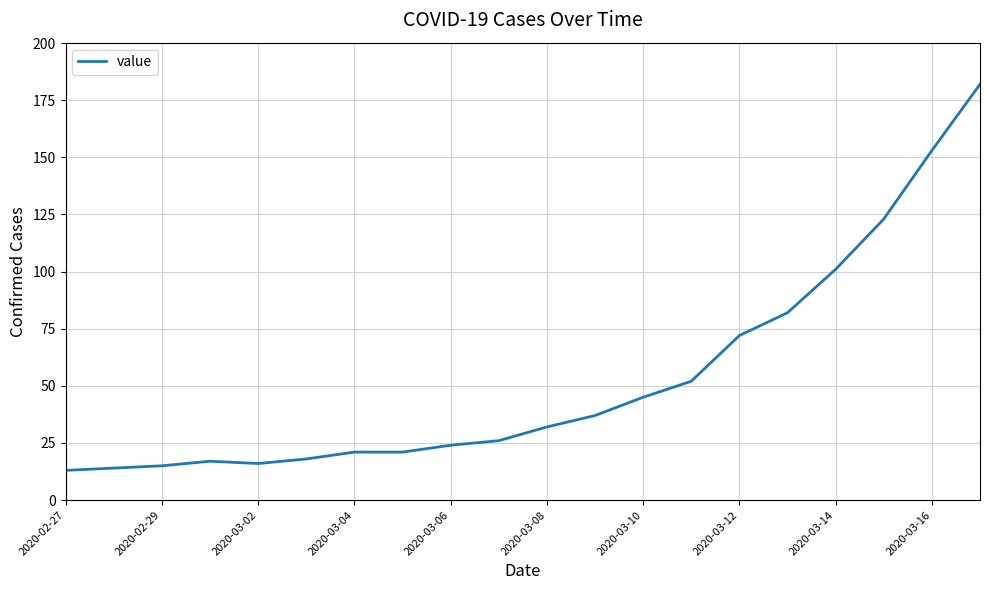

Is this an area chart (filled region under the line)?

No